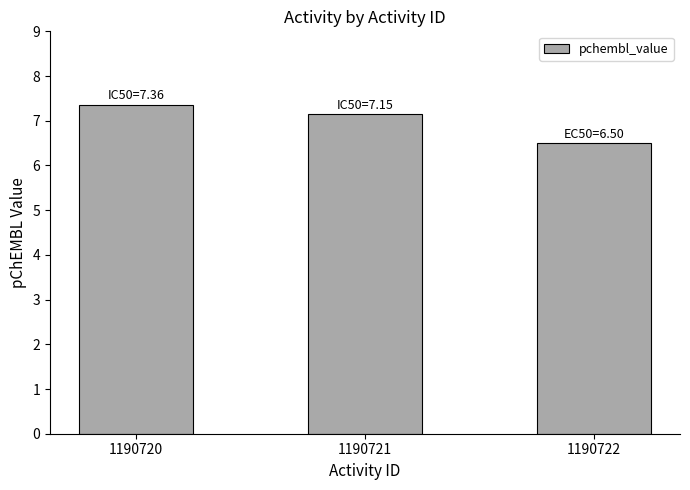

True or false: the data shows 6.5 at 1190722.

True